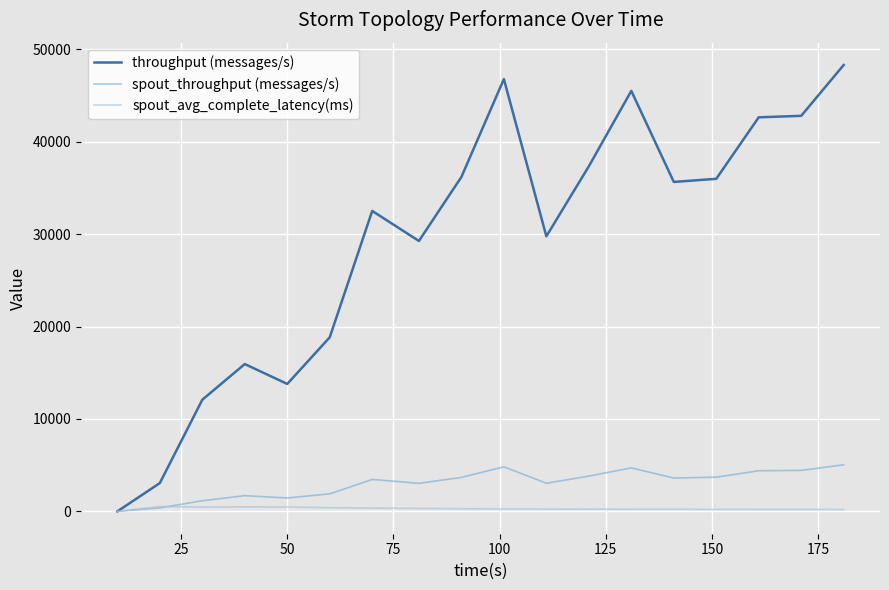

Which series has the largest total across all categories?

throughput (messages/s)